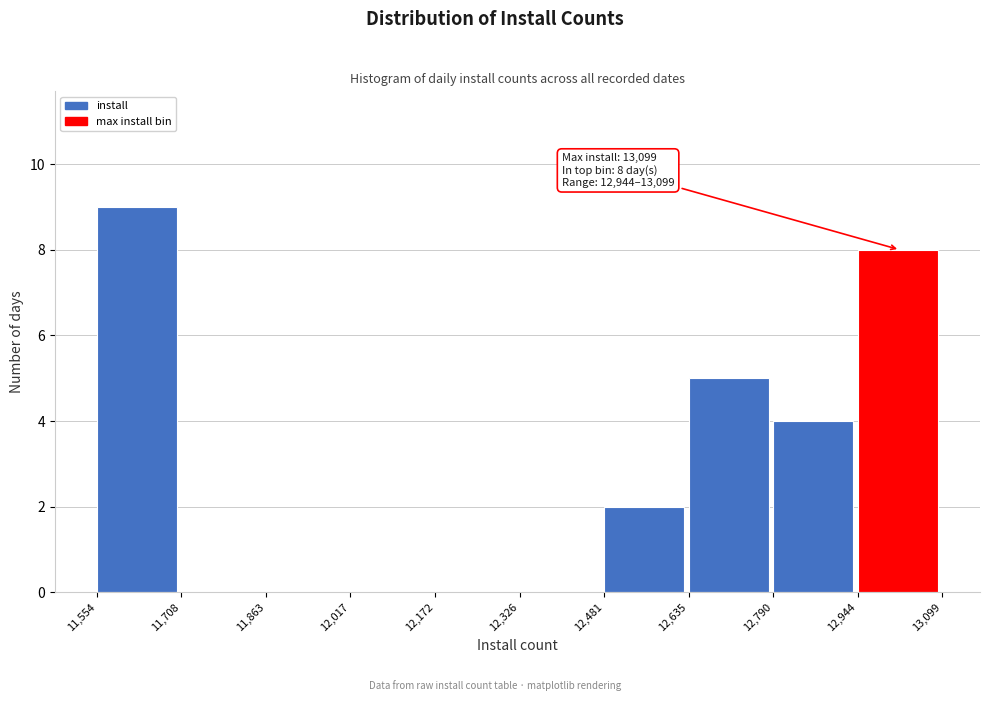

Which range on the x-axis has the tallest bar?

11,554 to 11,708